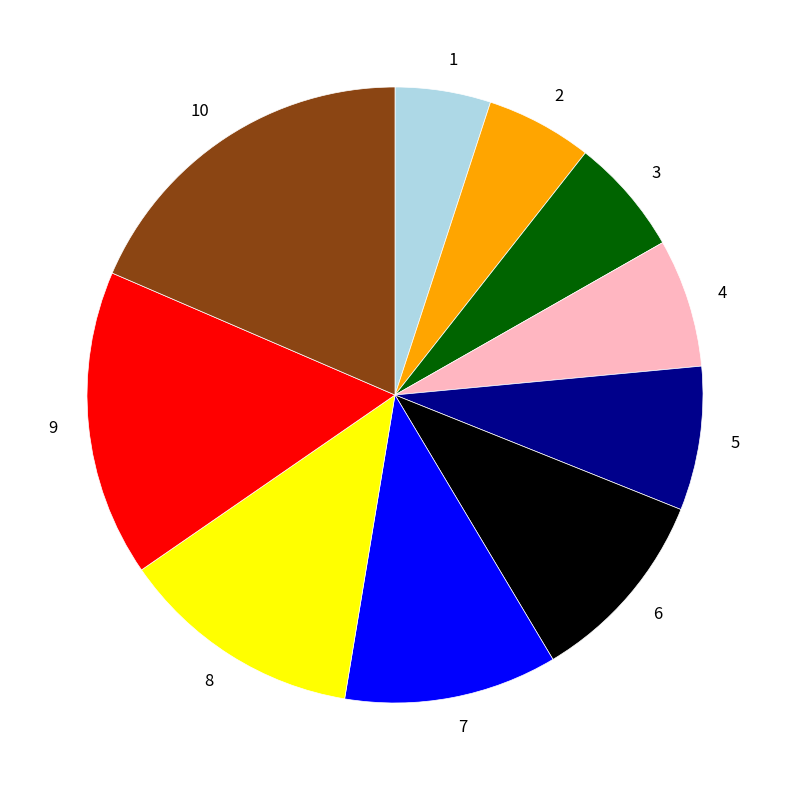

Combined, do 9 and 6 account for over 50%?

No